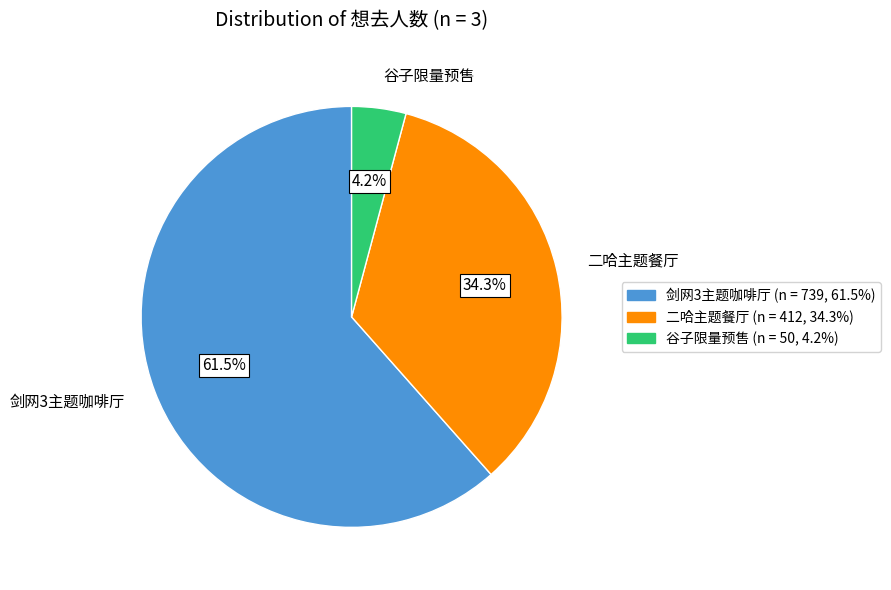

Count the number of slices in the pie.

3